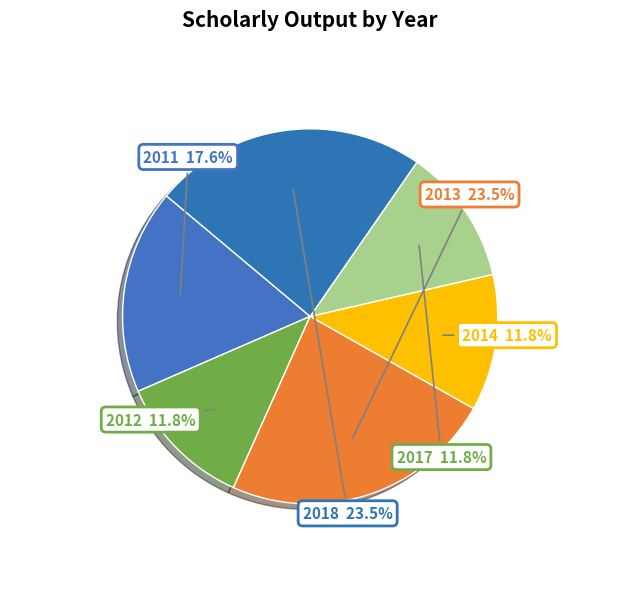

Count the number of slices in the pie.

6